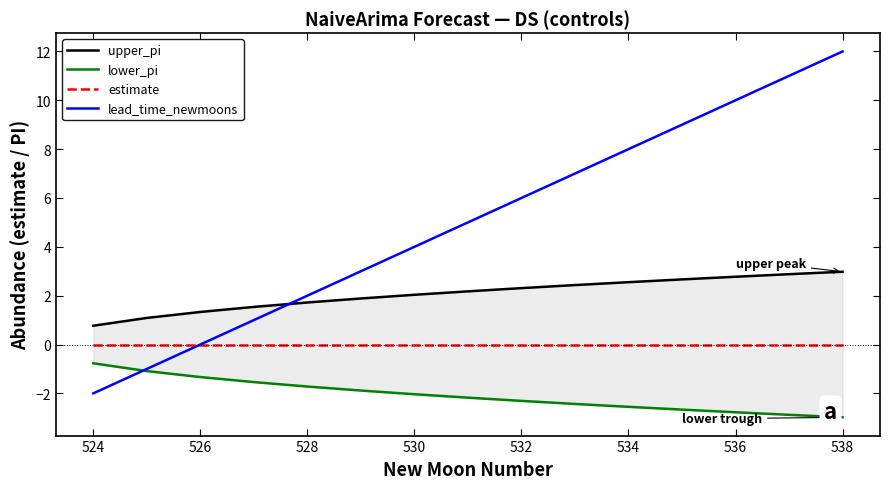

What is the highest value of the lead_time_newmoons series?

12